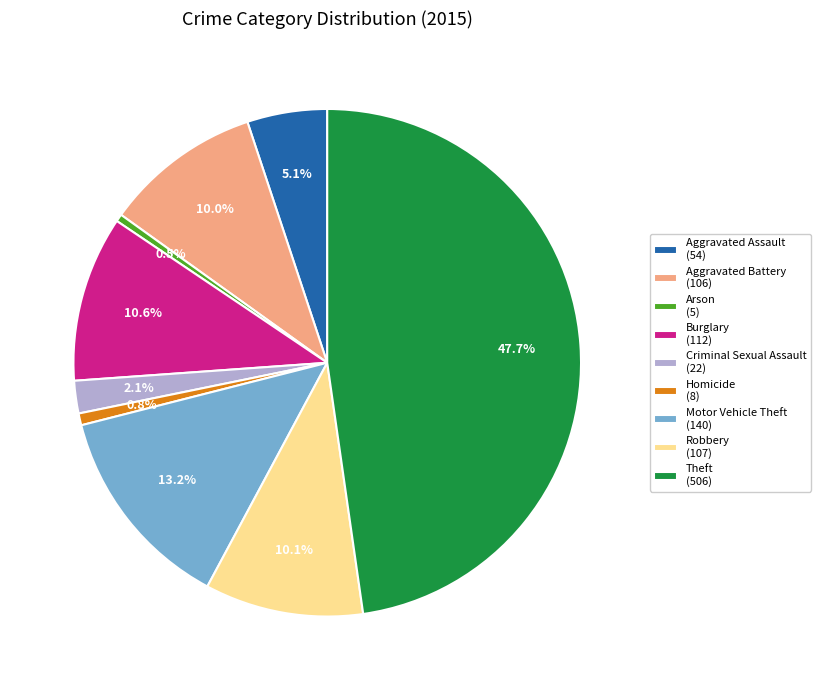

Combined, what portion of the pie is Criminal Sexual Assault (22) and Aggravated Battery (106)?

12.1%